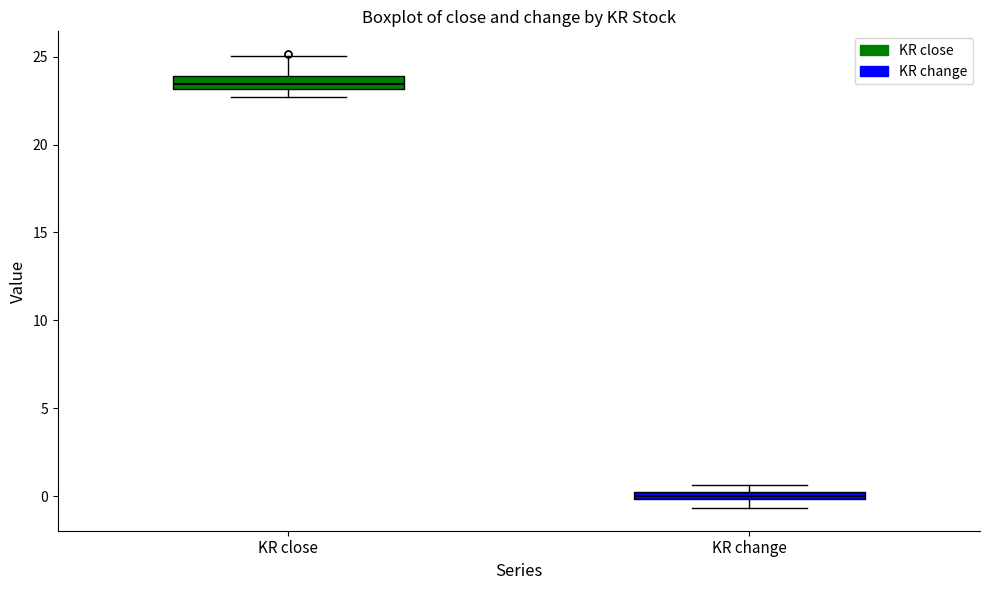

Where is the lower edge of the box for KR close on the y-axis? The values are not printed on the chart, so give them approximately, as read against the axis.

23.0